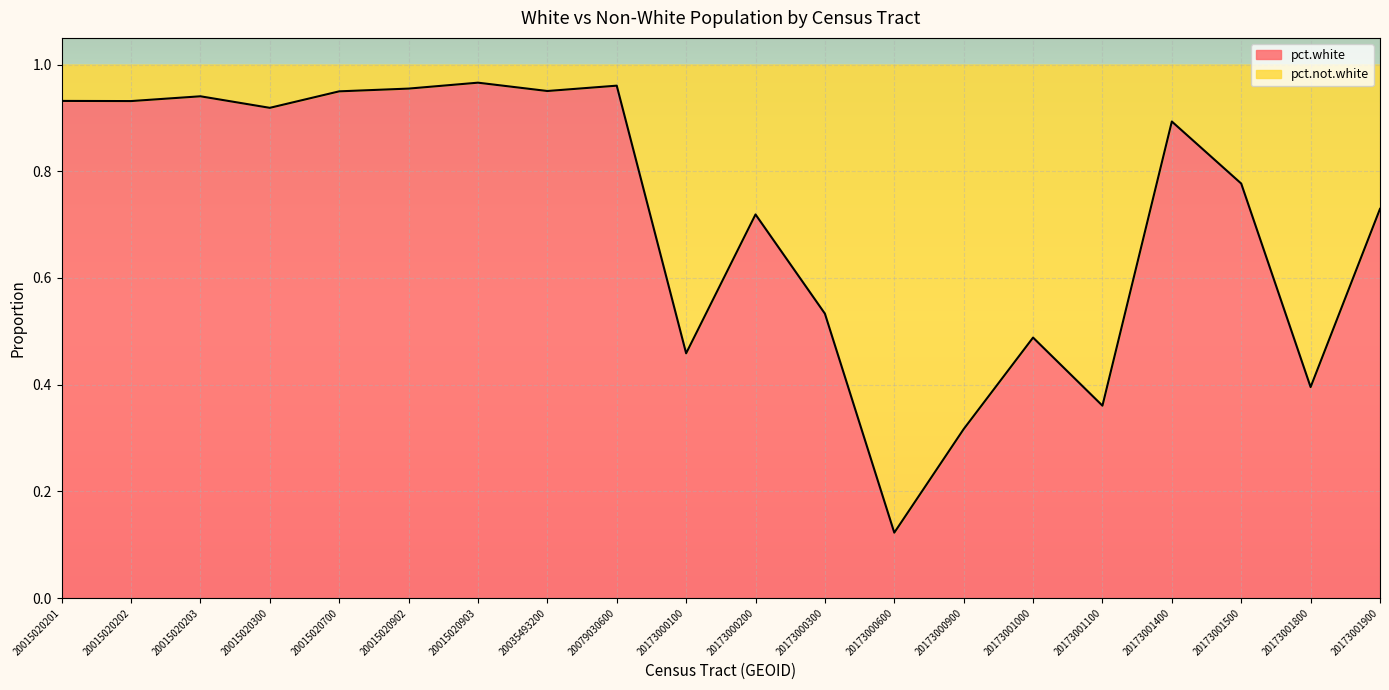

How many data points does each series have?

20